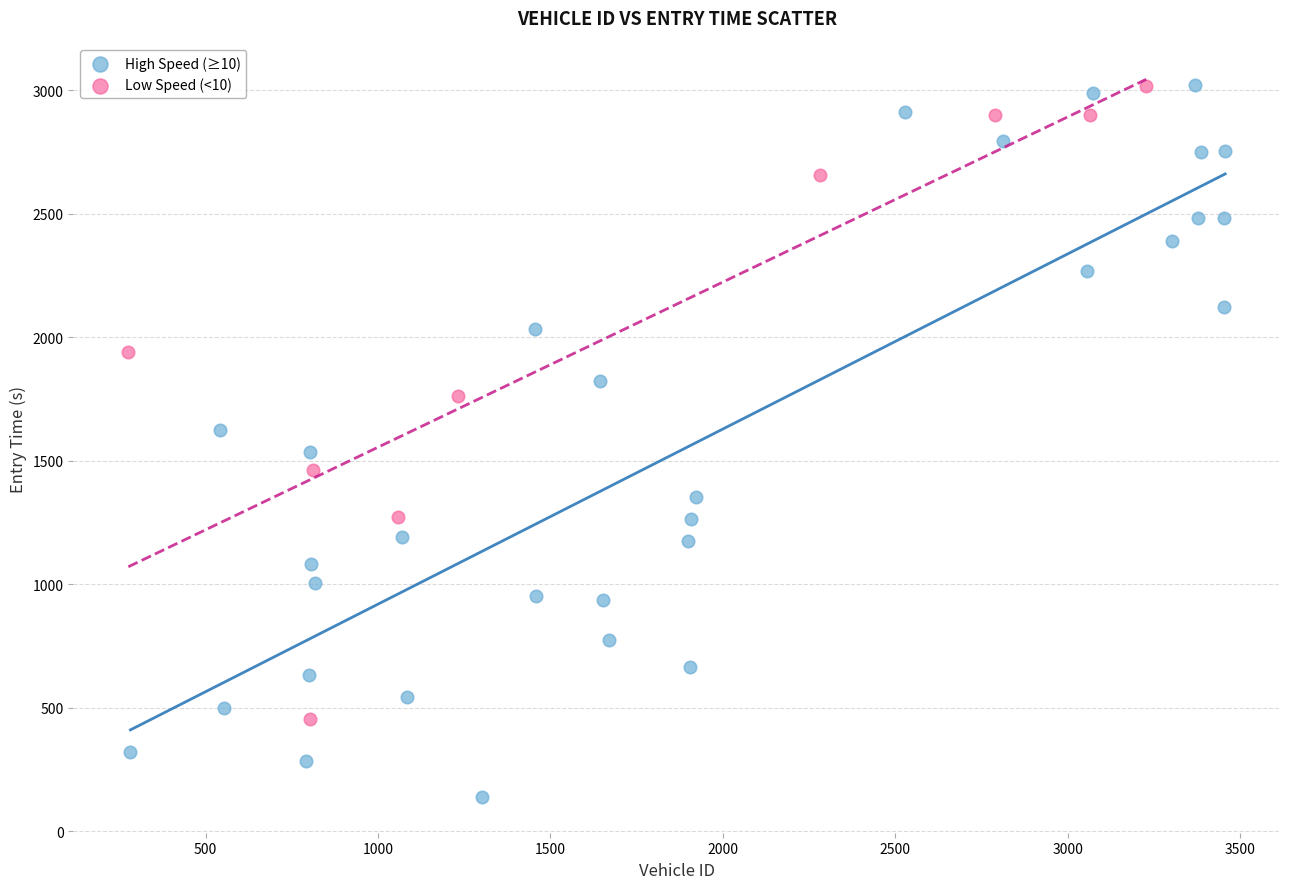

Which series reaches the minimum Y coordinate?

High Speed (≥10)